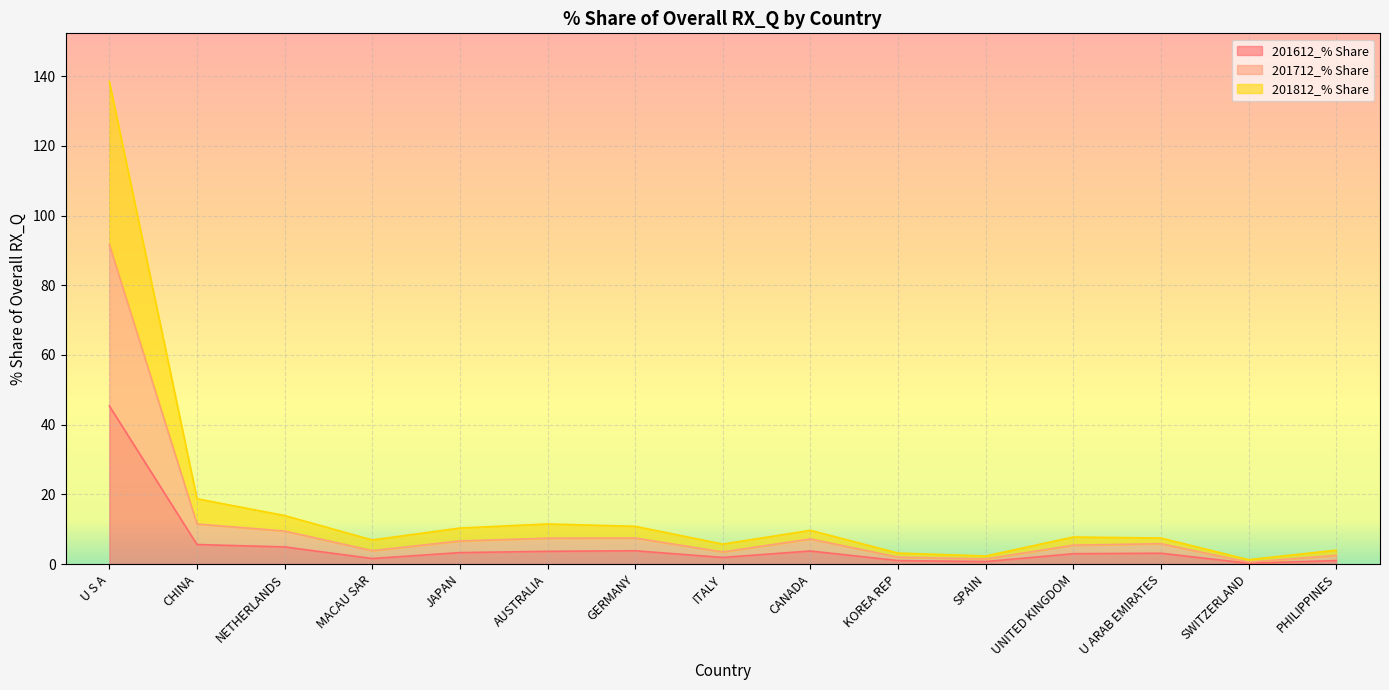

True or false: 201712_% Share has more than 1 interior local peaks.

True